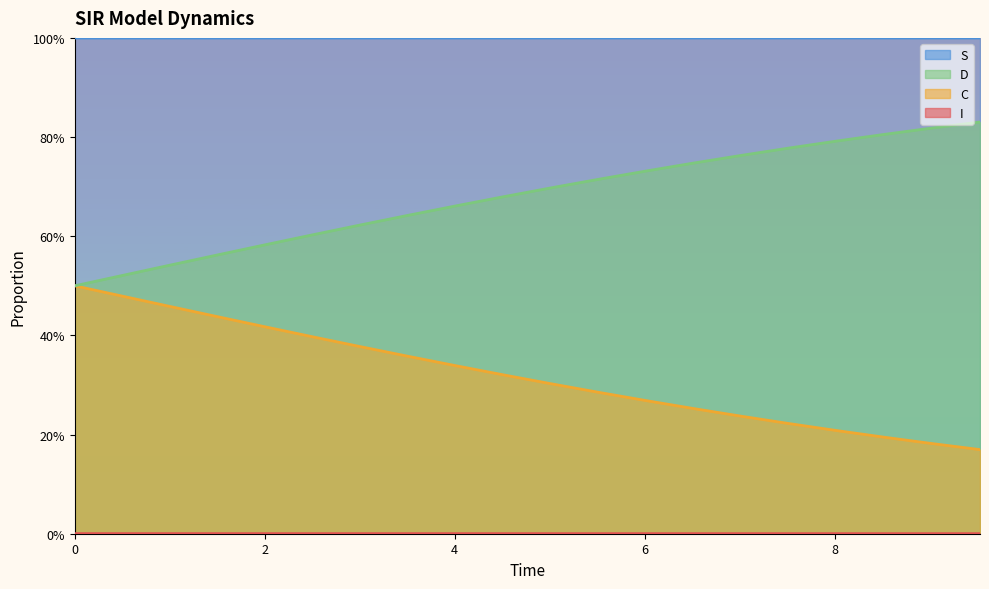

What is the greatest value displayed?

1.0